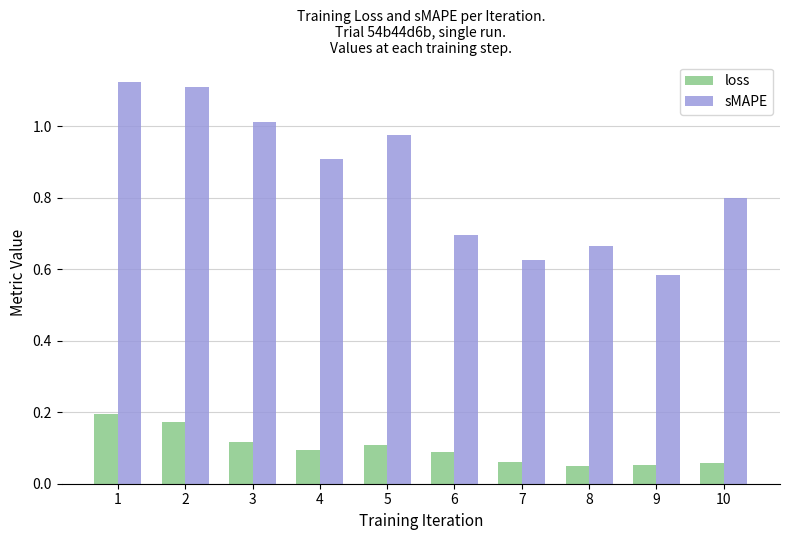

The sMAPE series shows 1.7 at 1. True or false?

False